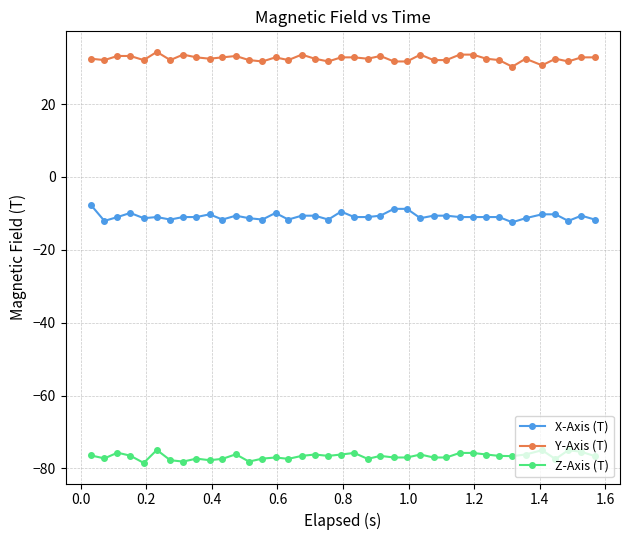

True or false: X-Axis (T) and Z-Axis (T) cross at least once.

False